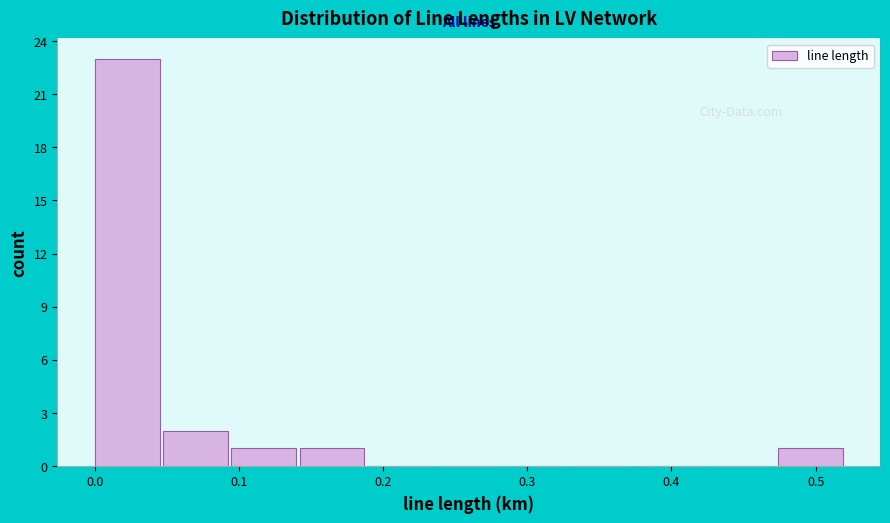

How tall is the bar that spans 0.47 to 0.52 on the x-axis? Neither the bar edges nor the heights are printed on the chart, so give them approximately, as read against the axes.

1